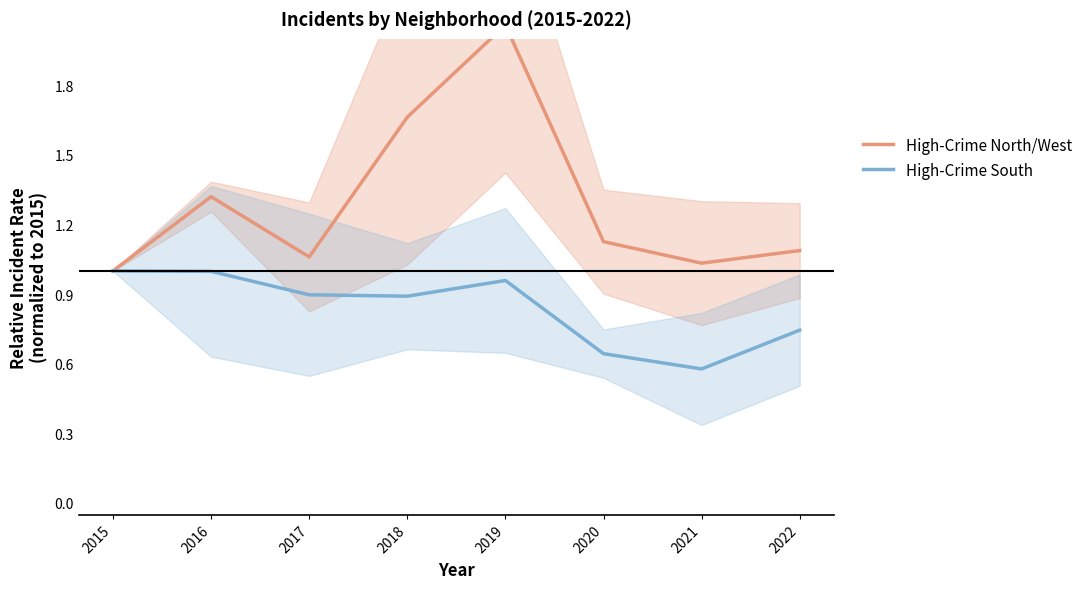

True or false: High-Crime South and High-Crime North/West cross at least once.

False